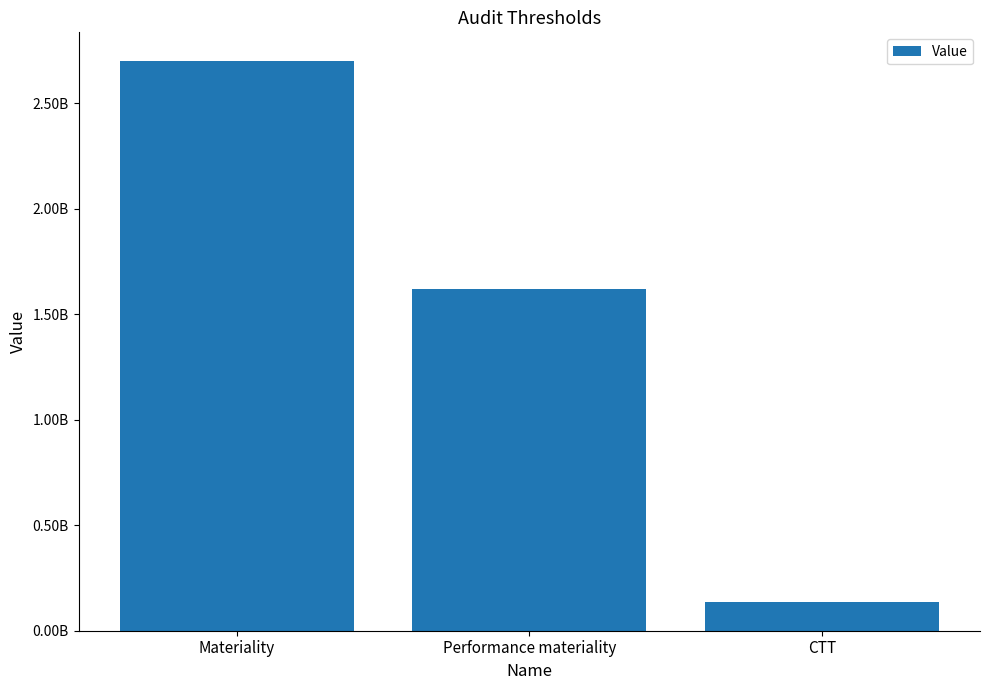

List the labels in order of value, largest first.

Materiality, Performance materiality, CTT